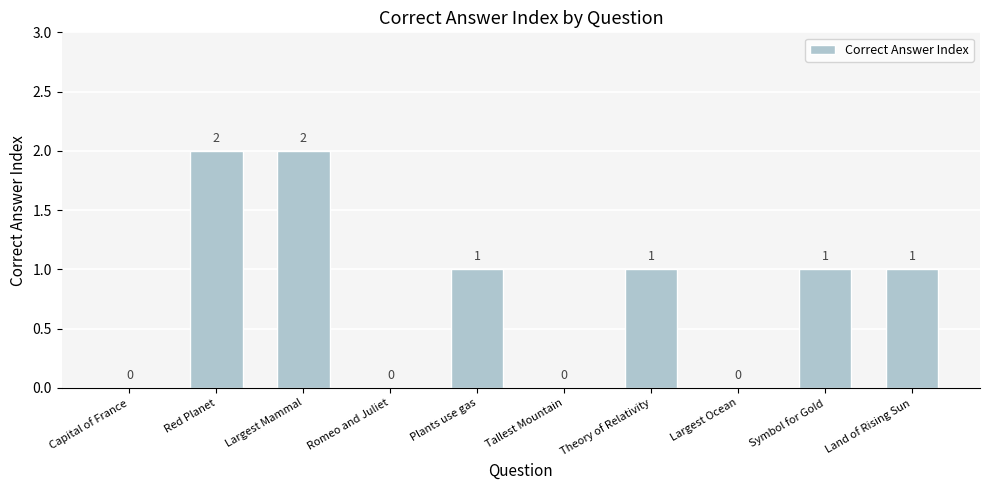

What is the sum of all values?

8